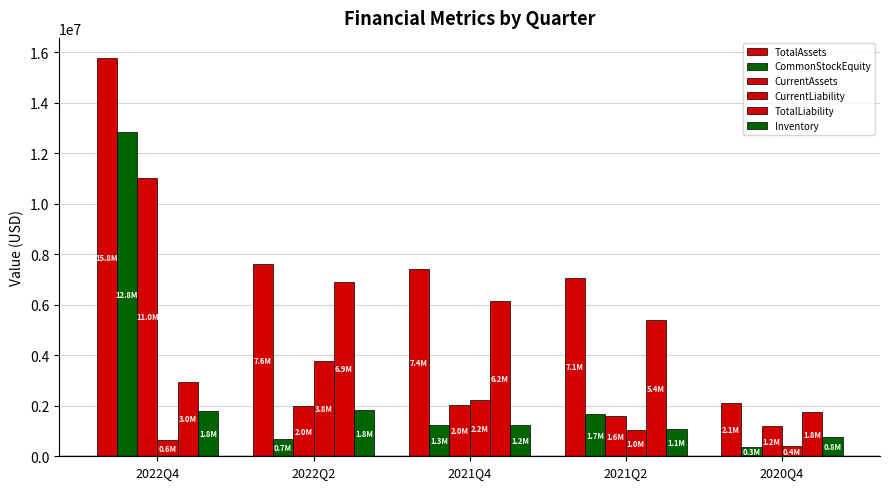

The TotalAssets series shows 2018356 at 2021Q2. True or false?

False